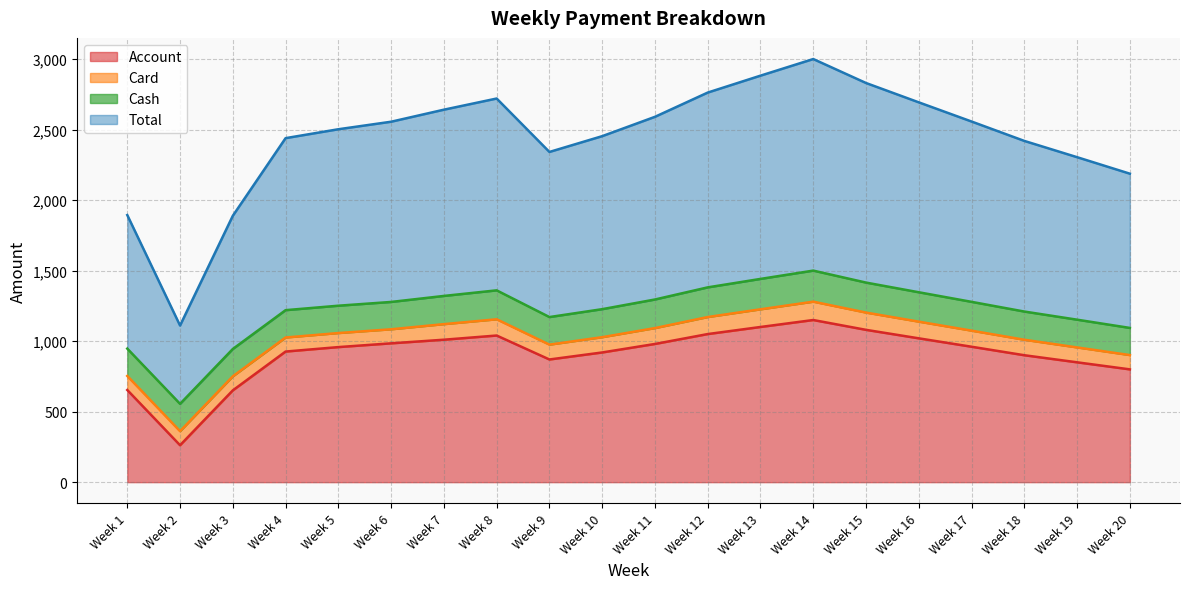

The Account series shows 850.2 at Week 19. True or false?

True